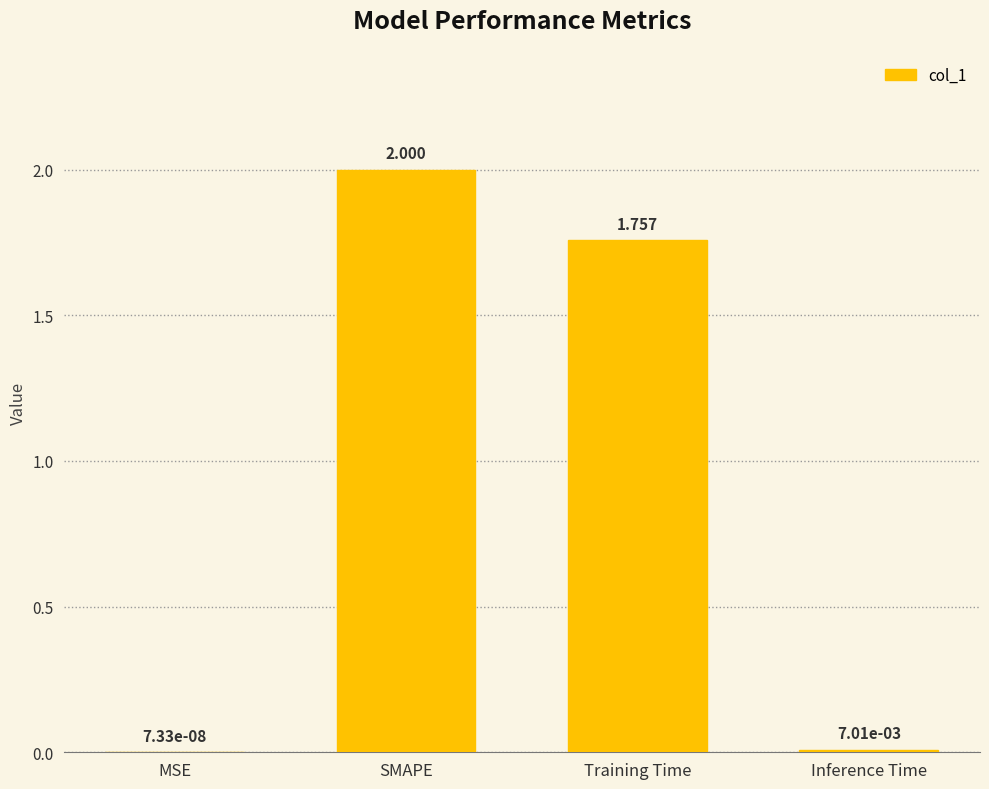

Which has a higher value, Training Time or MSE?

Training Time